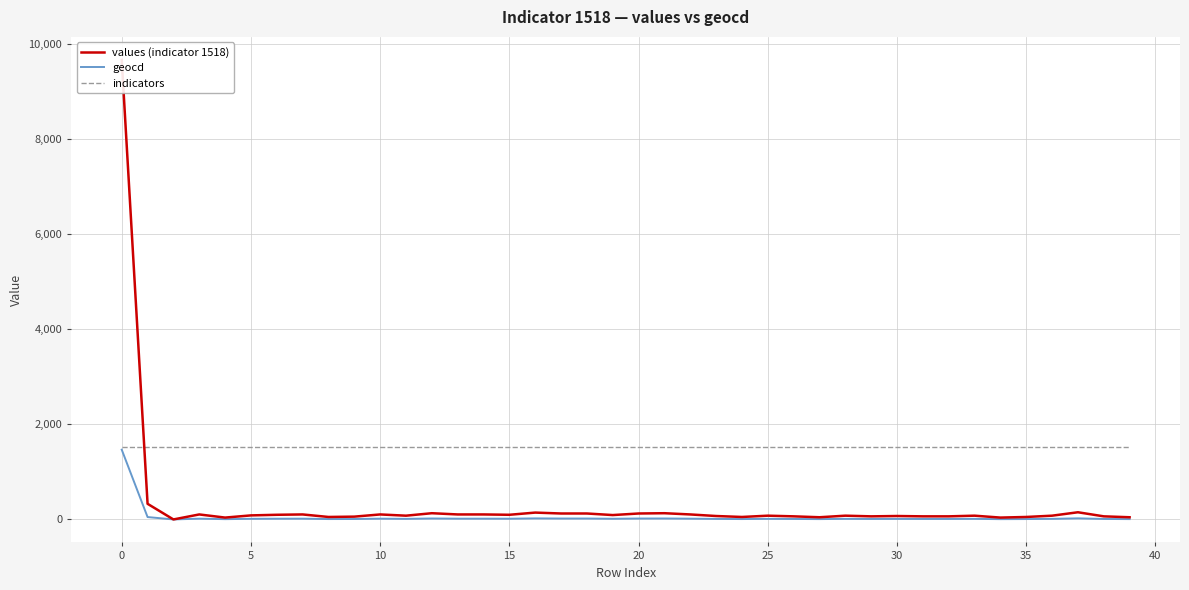

How many lines are shown in the chart?

3